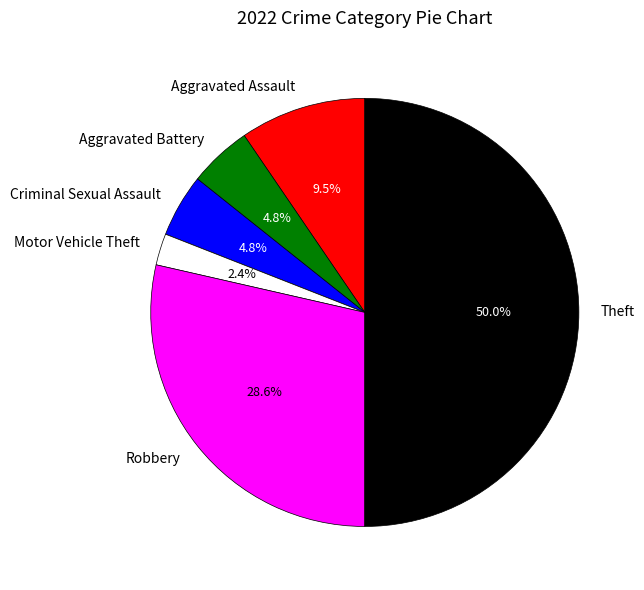

To the nearest percent, what is the average slice percentage?

17%